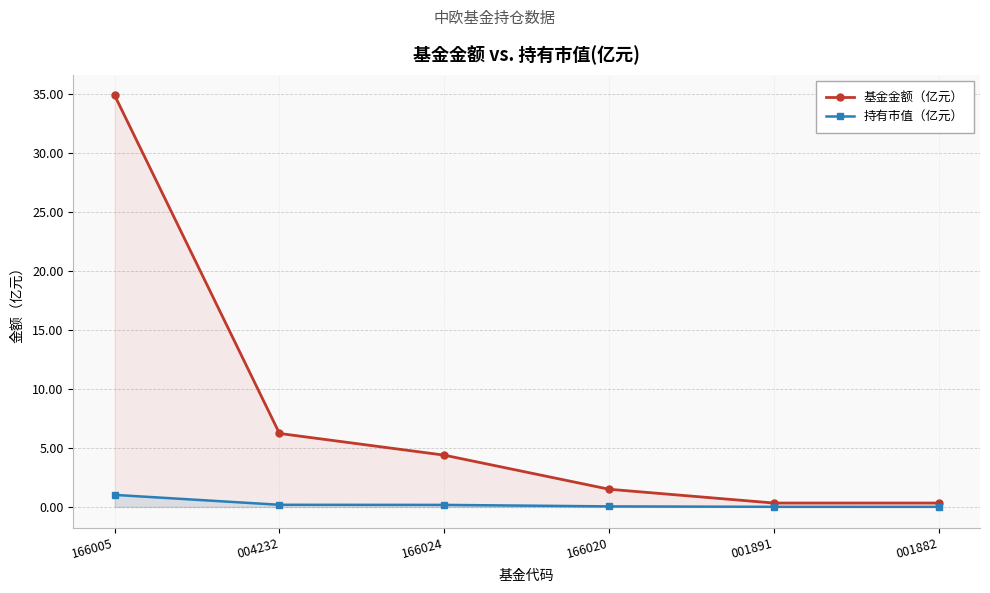

What is the sum of the 持有市值（亿元） values at 166005 and 001891?

1.0